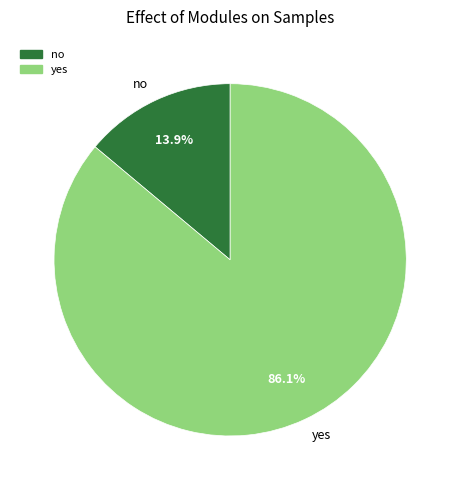

Does no represent more than half of the total?

No